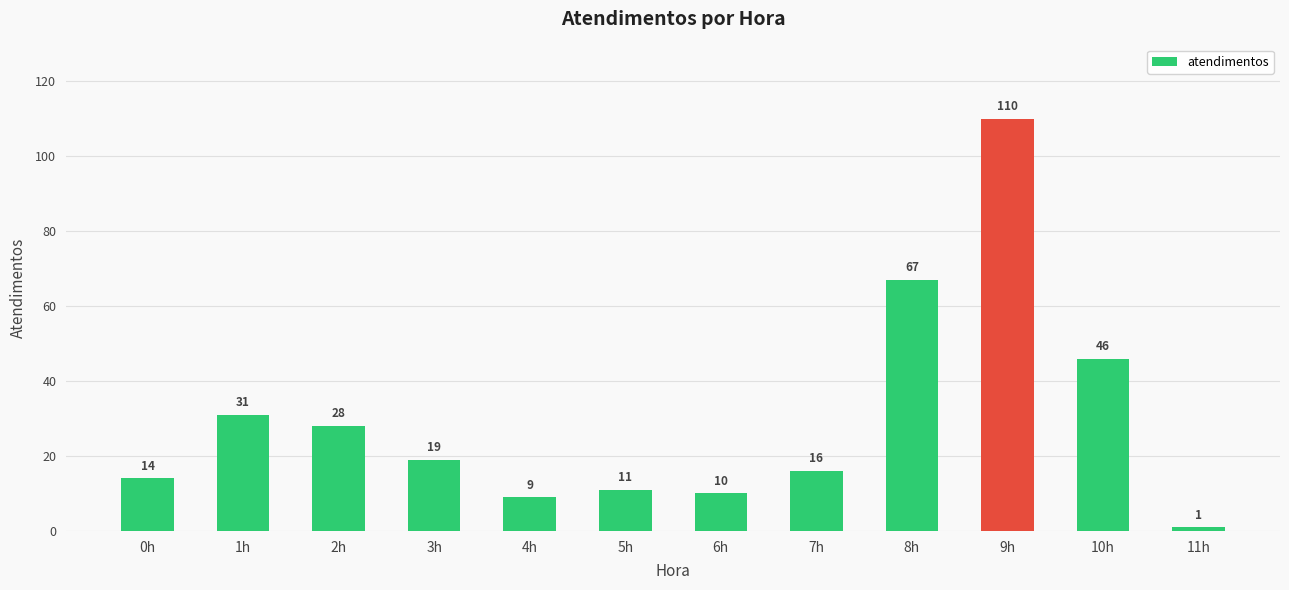

What is the label of the 8th bar from the right?

4h